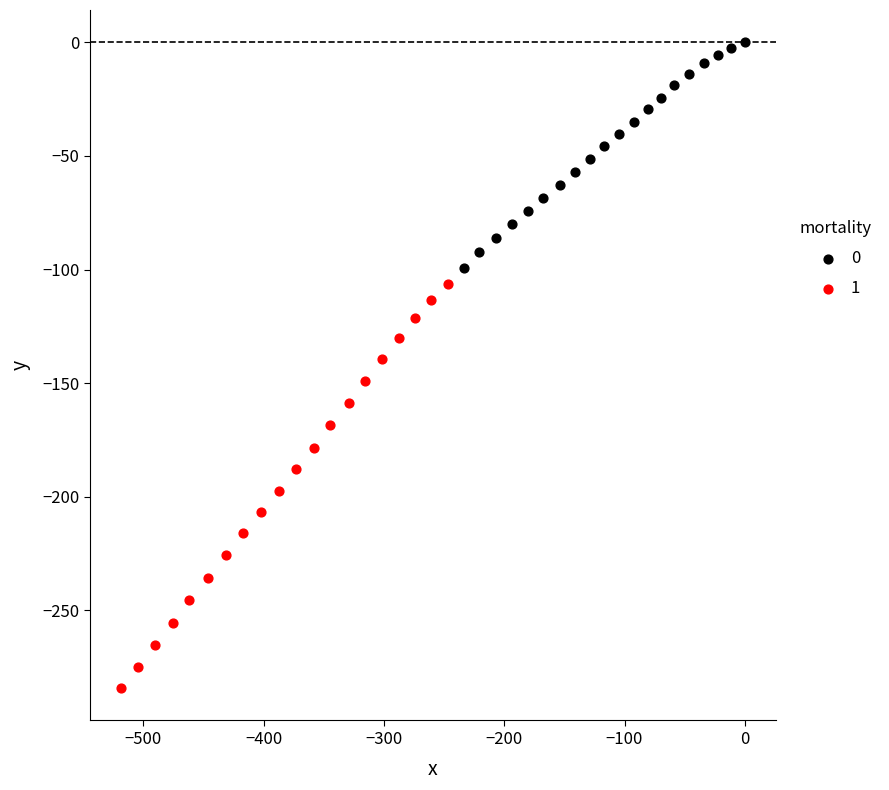

Which series contains the highest Y value?

0